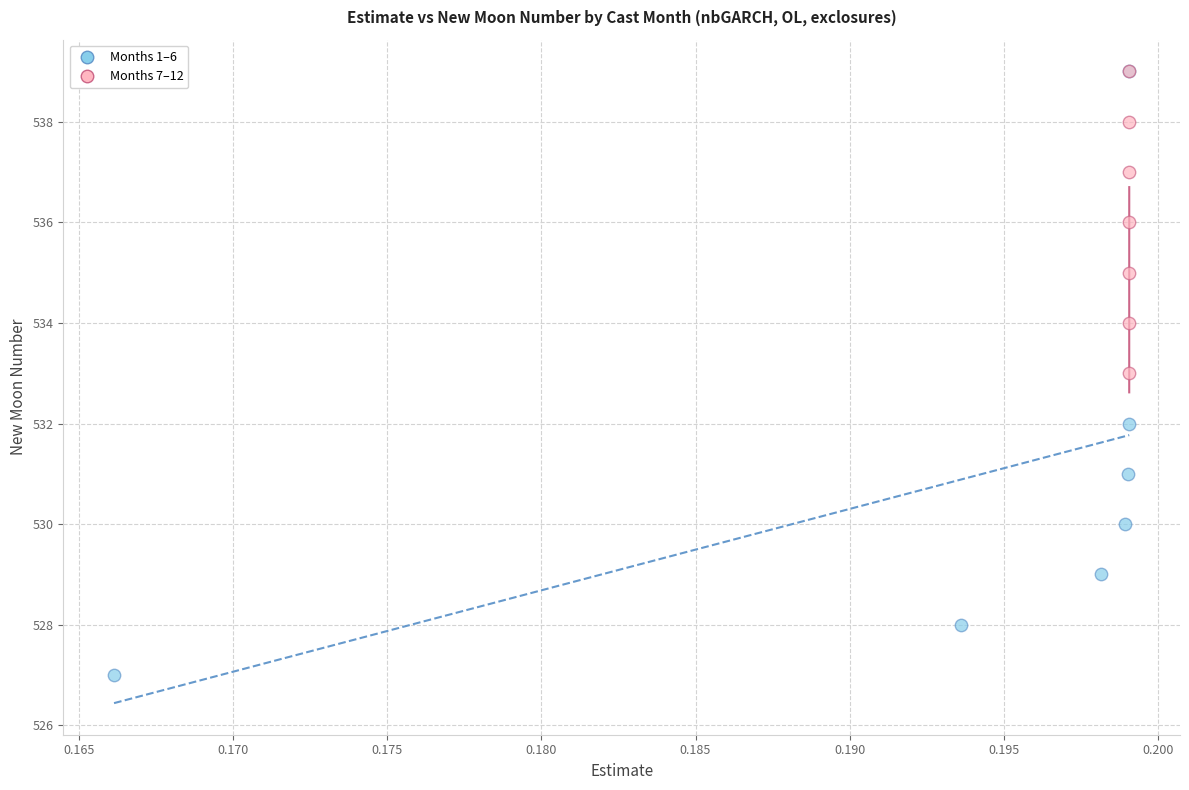

Which series has the largest Y range (max minus min)?

Months 1–6